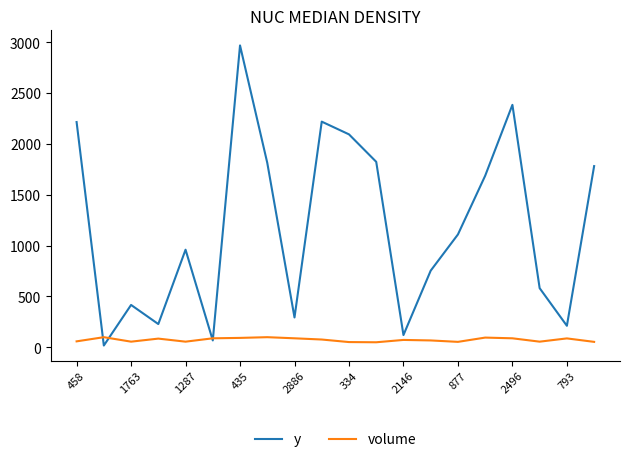

True or false: y and volume cross at least once.

True